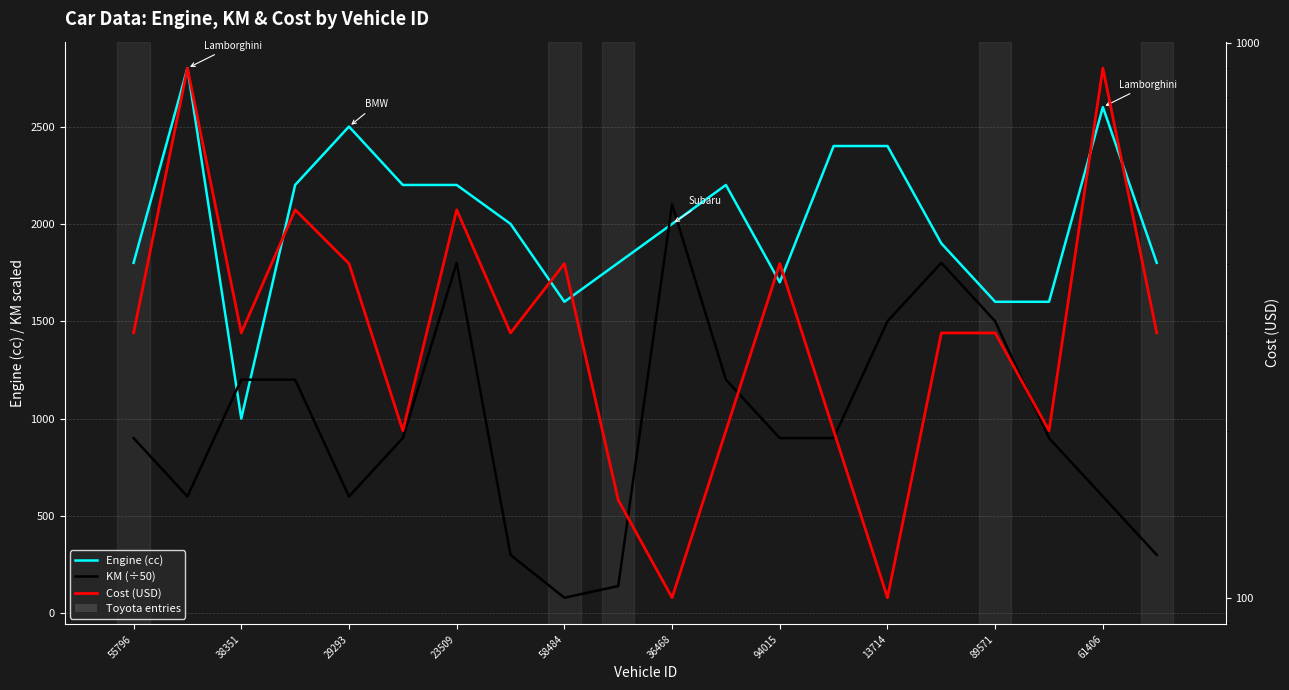

What are all the series names shown in the legend?

Engine (cc), KM (÷50), Cost (USD)